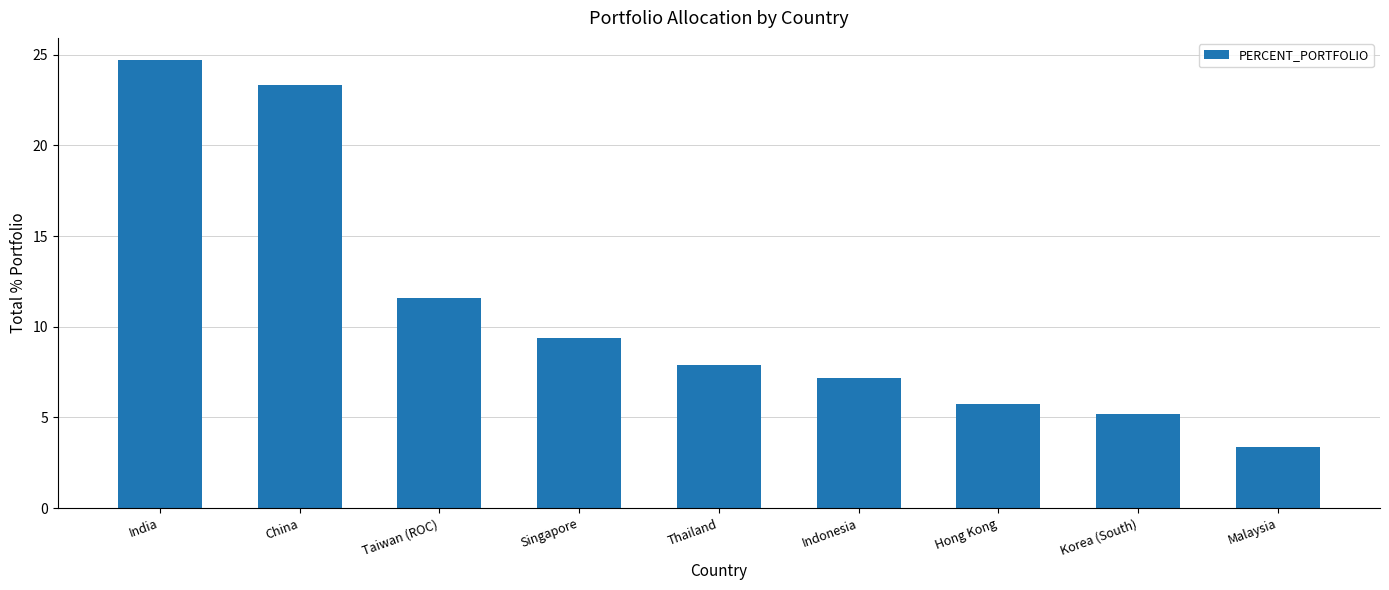

What is the change in value from Taiwan (ROC) to Indonesia?

-4.4